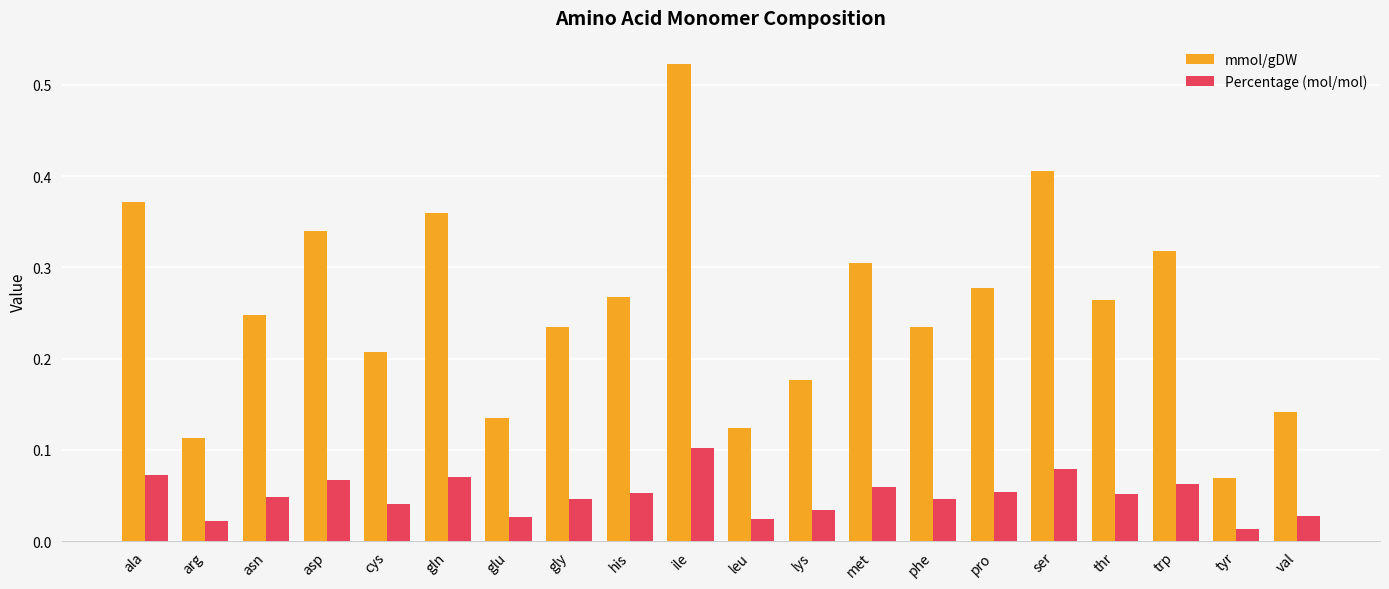

Which series has the largest range (max minus min)?

mmol/gDW